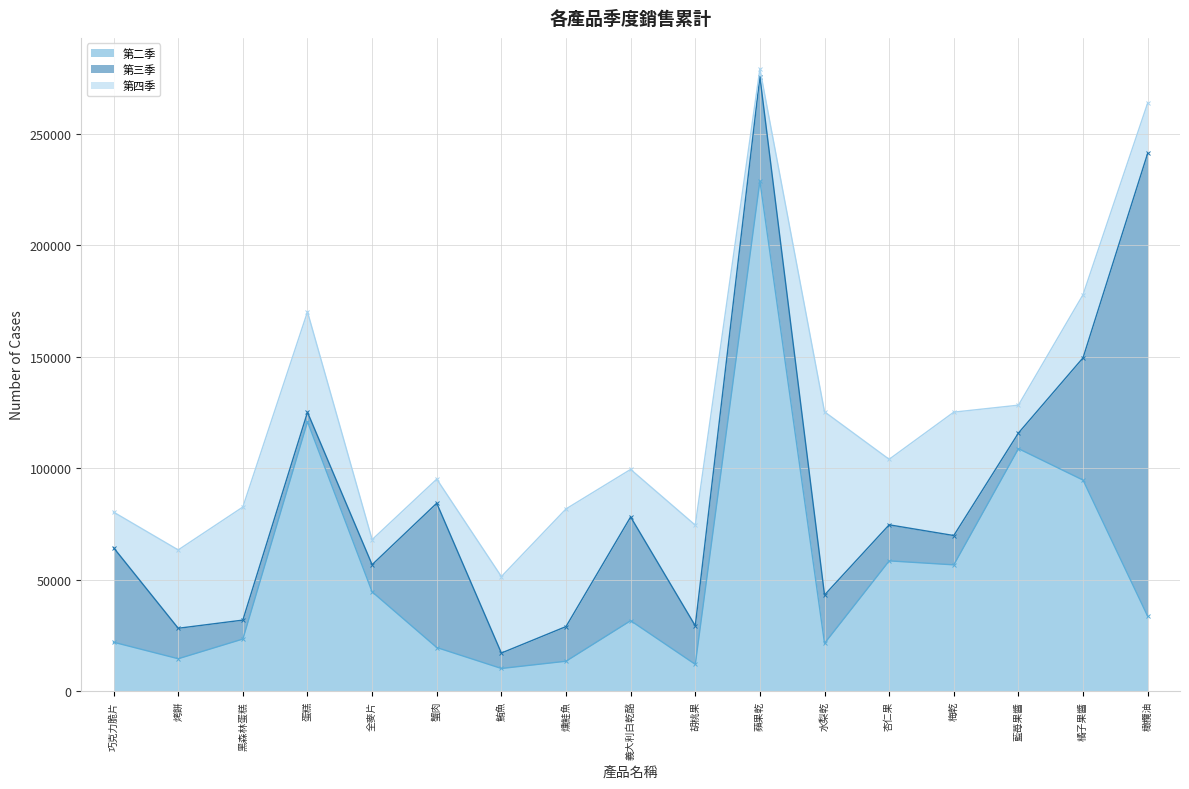

The value of 第二季 at 蟹肉 is 7697. True or false?

False